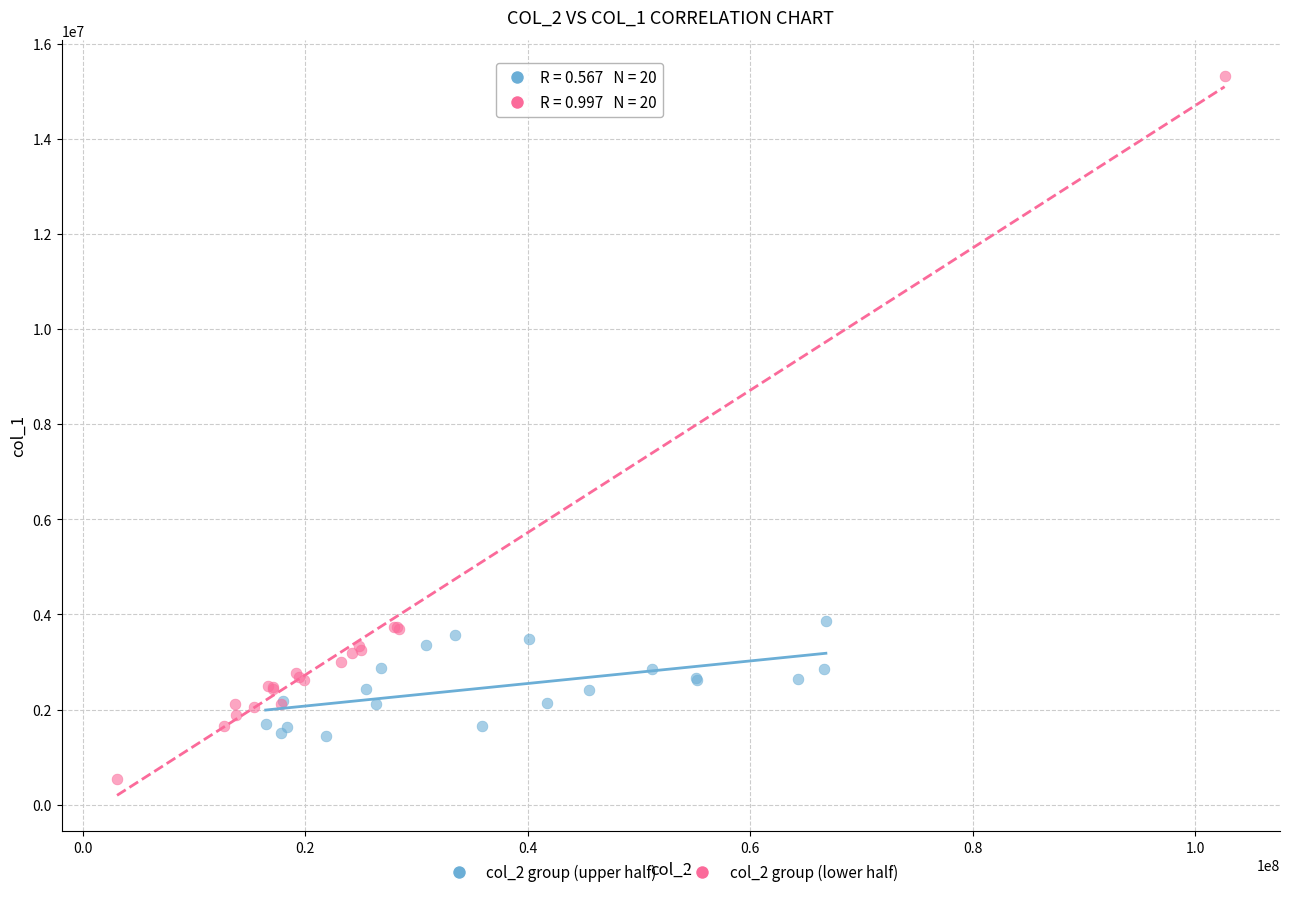

Which series has the largest Y range (max minus min)?

col_2 group (lower half)